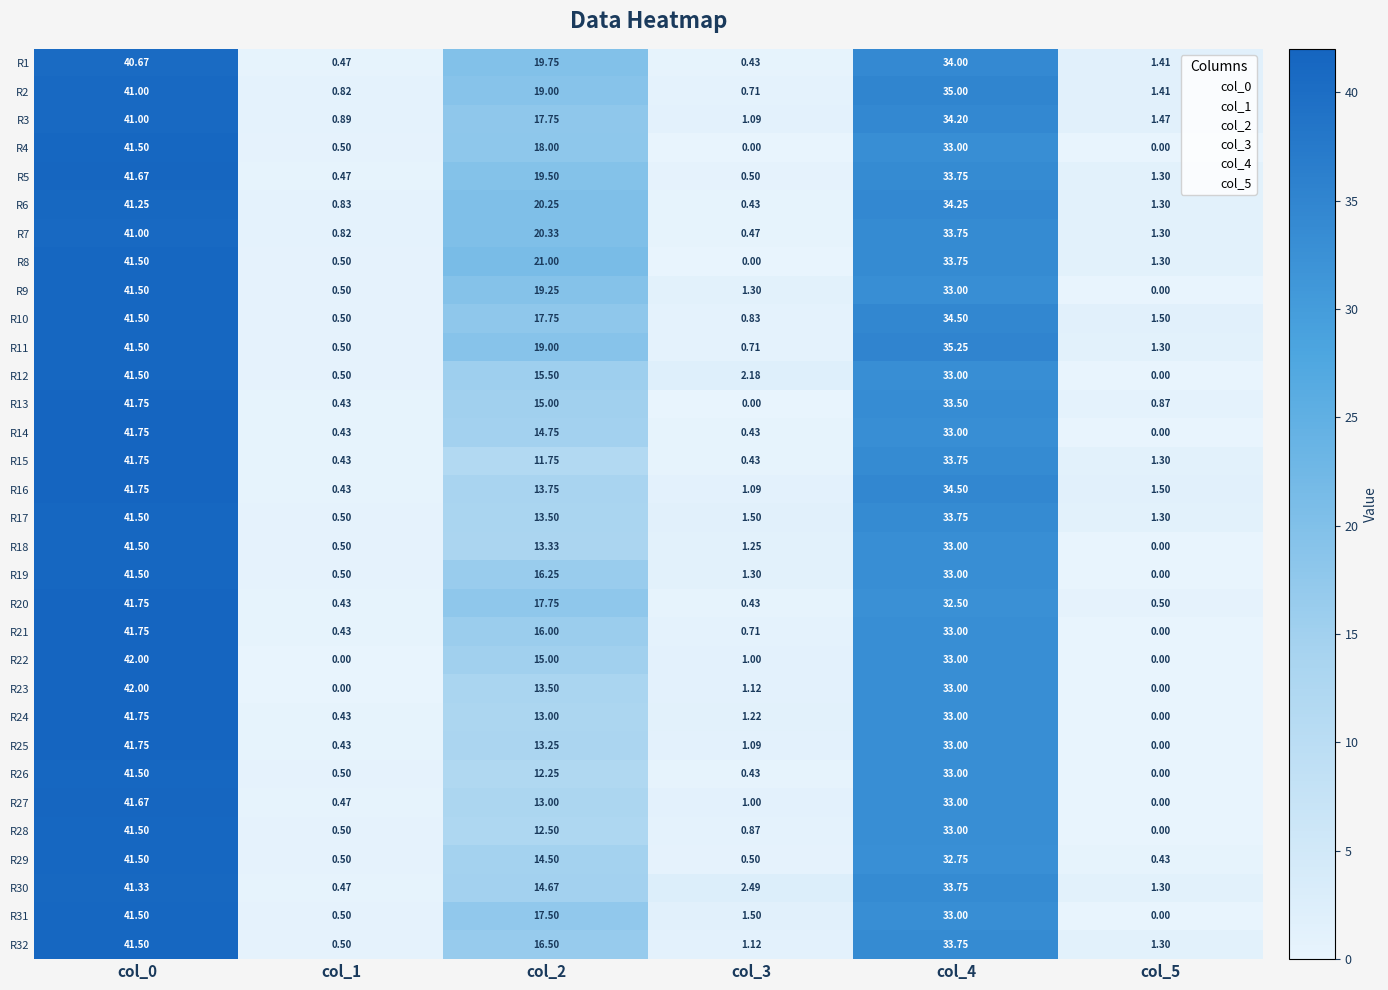

Is the value of R7 at col_0 greater than the value of R5 at col_3?

Yes